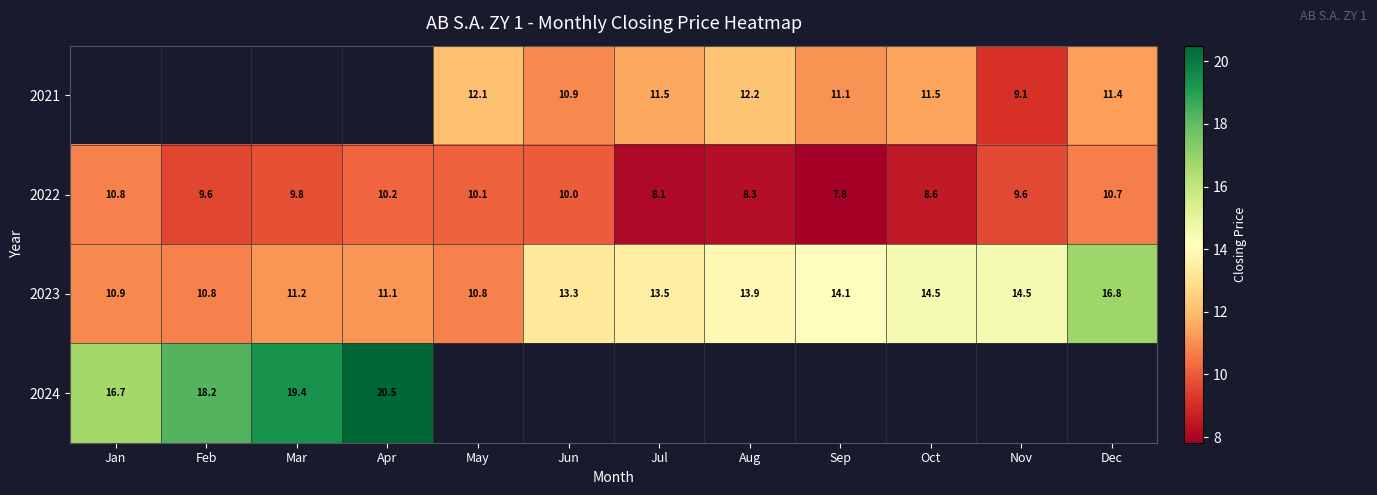

At which label does 2022 reach its minimum?

Sep